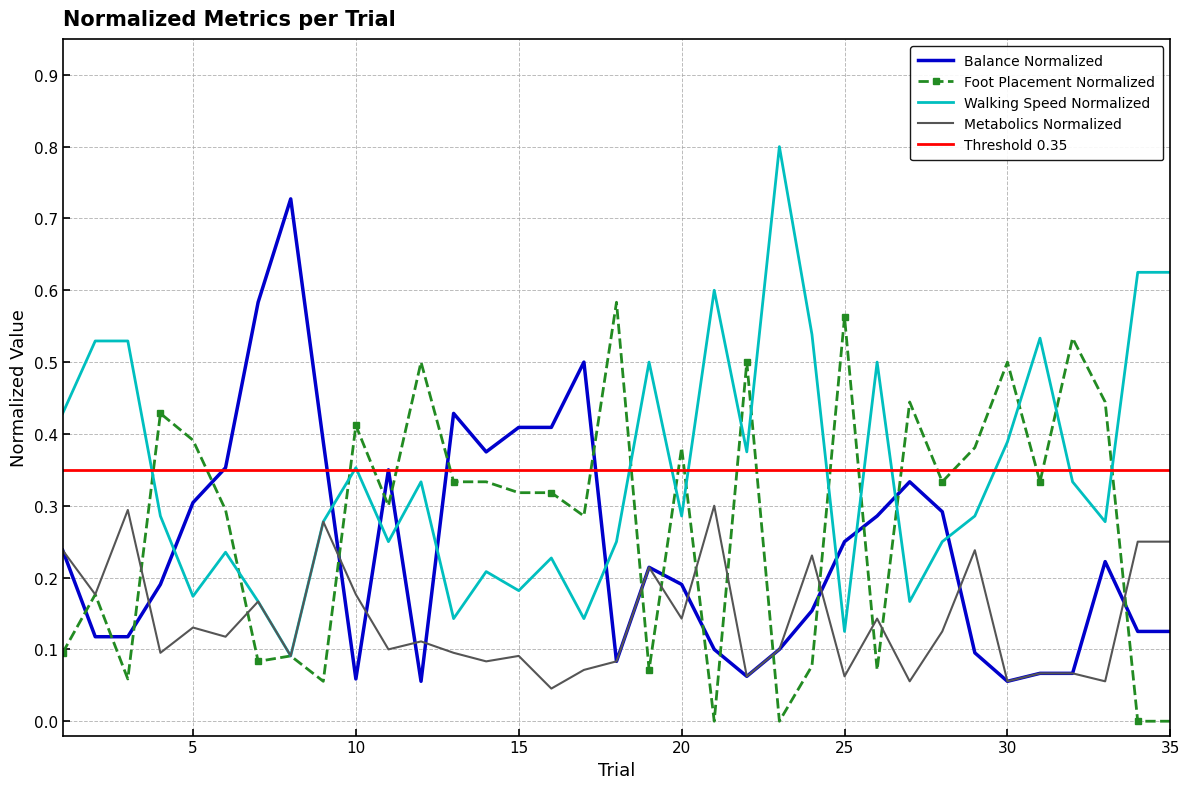

Where is Foot Placement Normalized nearest to the value 0?

21